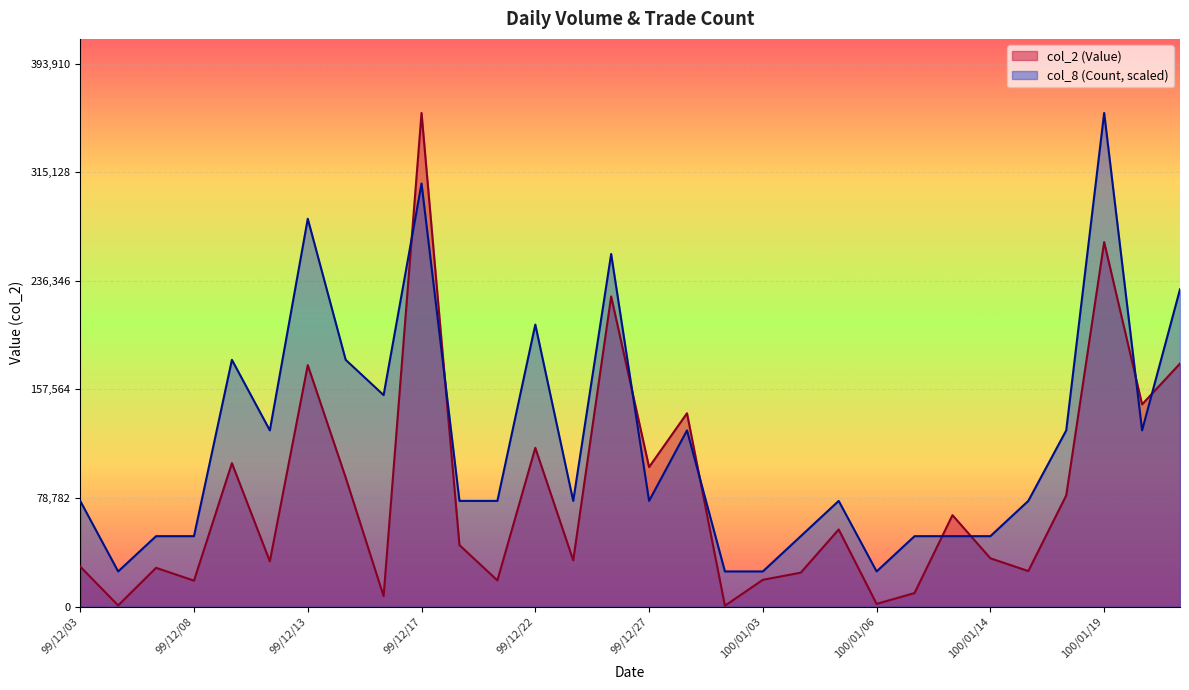

At which category does col_2 (Value) reach its first local peak?

99/12/07